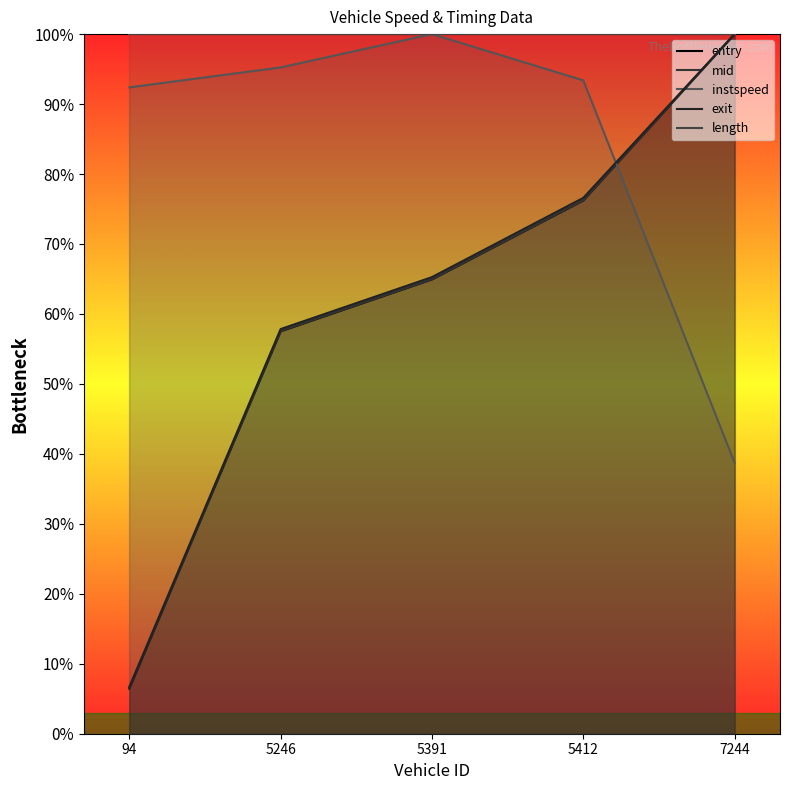

Is the value of entry at 94 greater than the value of instspeed at 94?

No